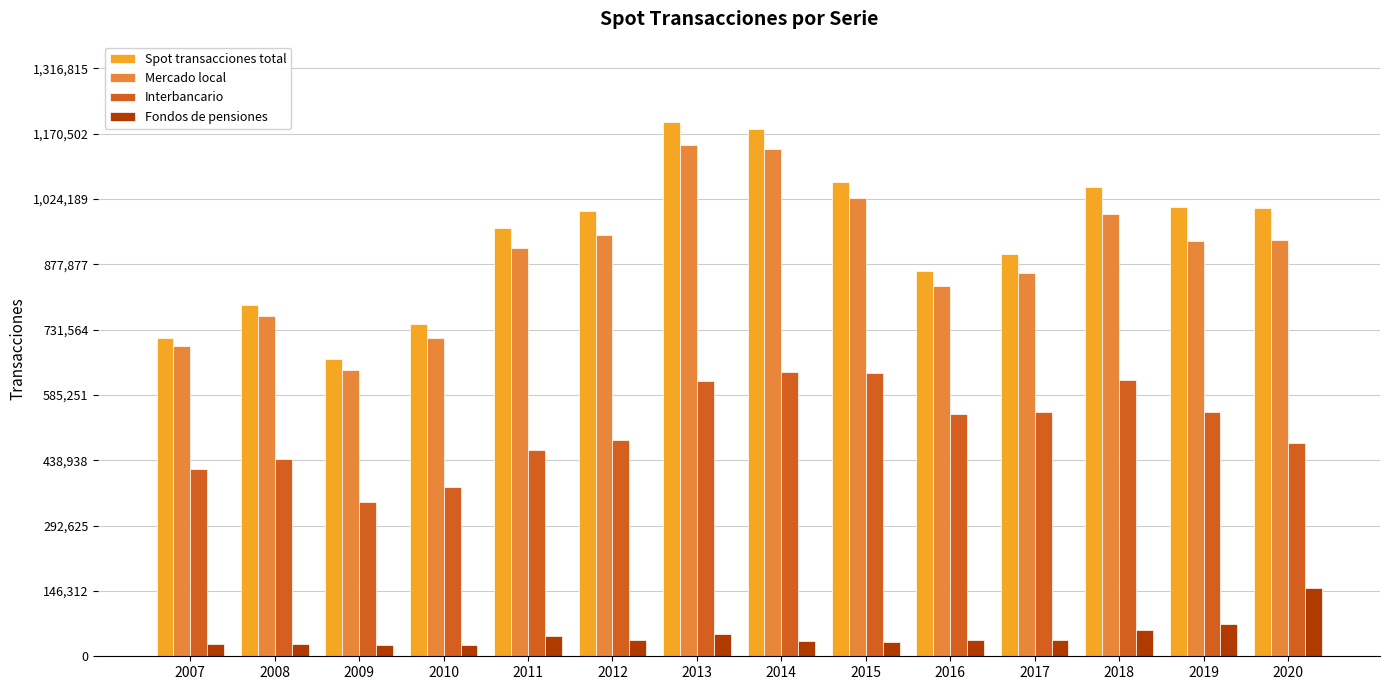

What is the sum of the Spot transacciones total values at 2010 and 2007?

1457293